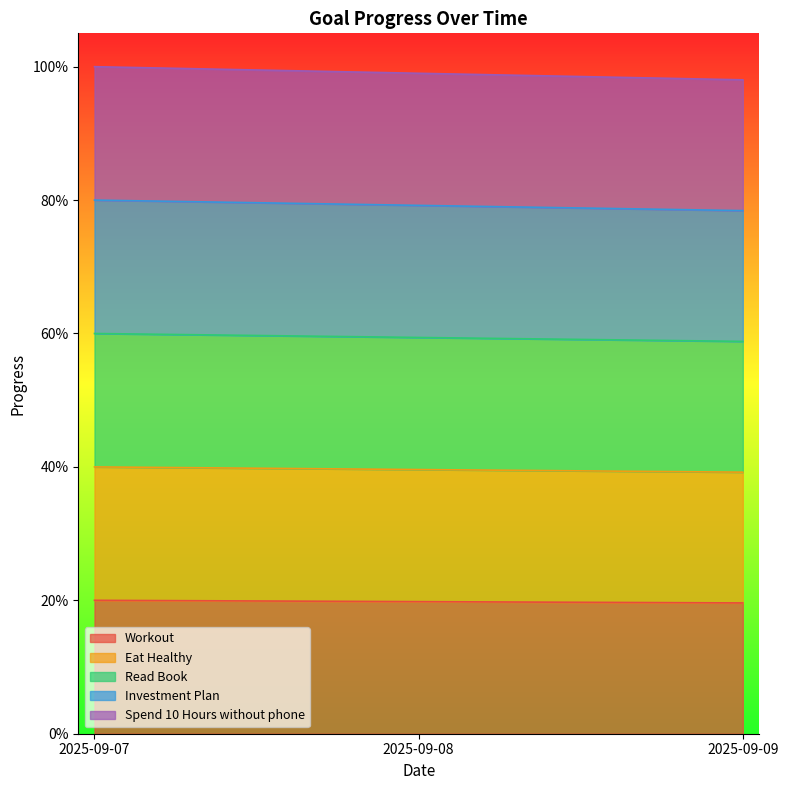

Count the Read Book values in the range 0 to 1.

3